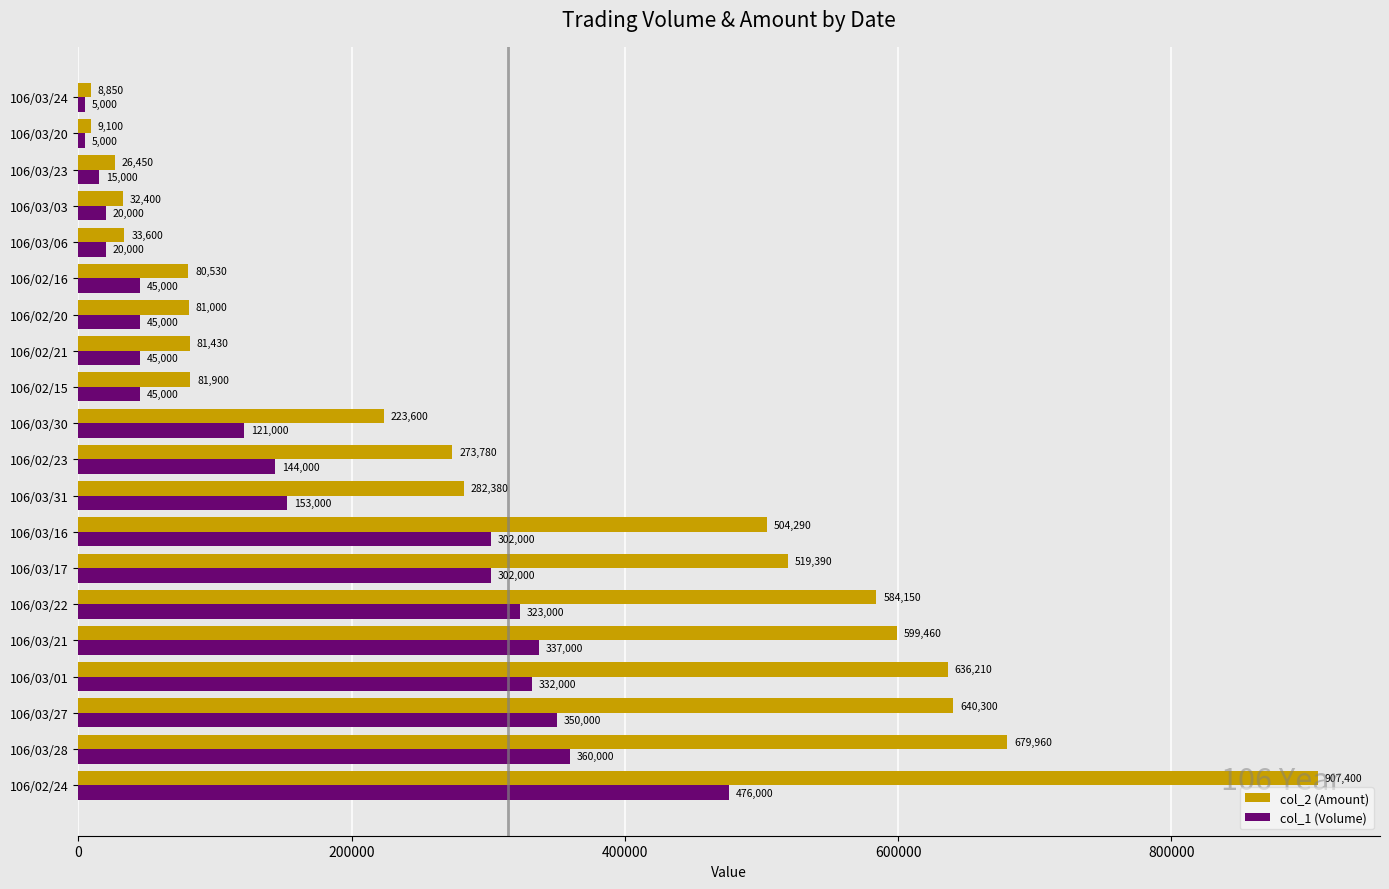

At which label is col_2 (Amount) closest to 458125?

106/03/16